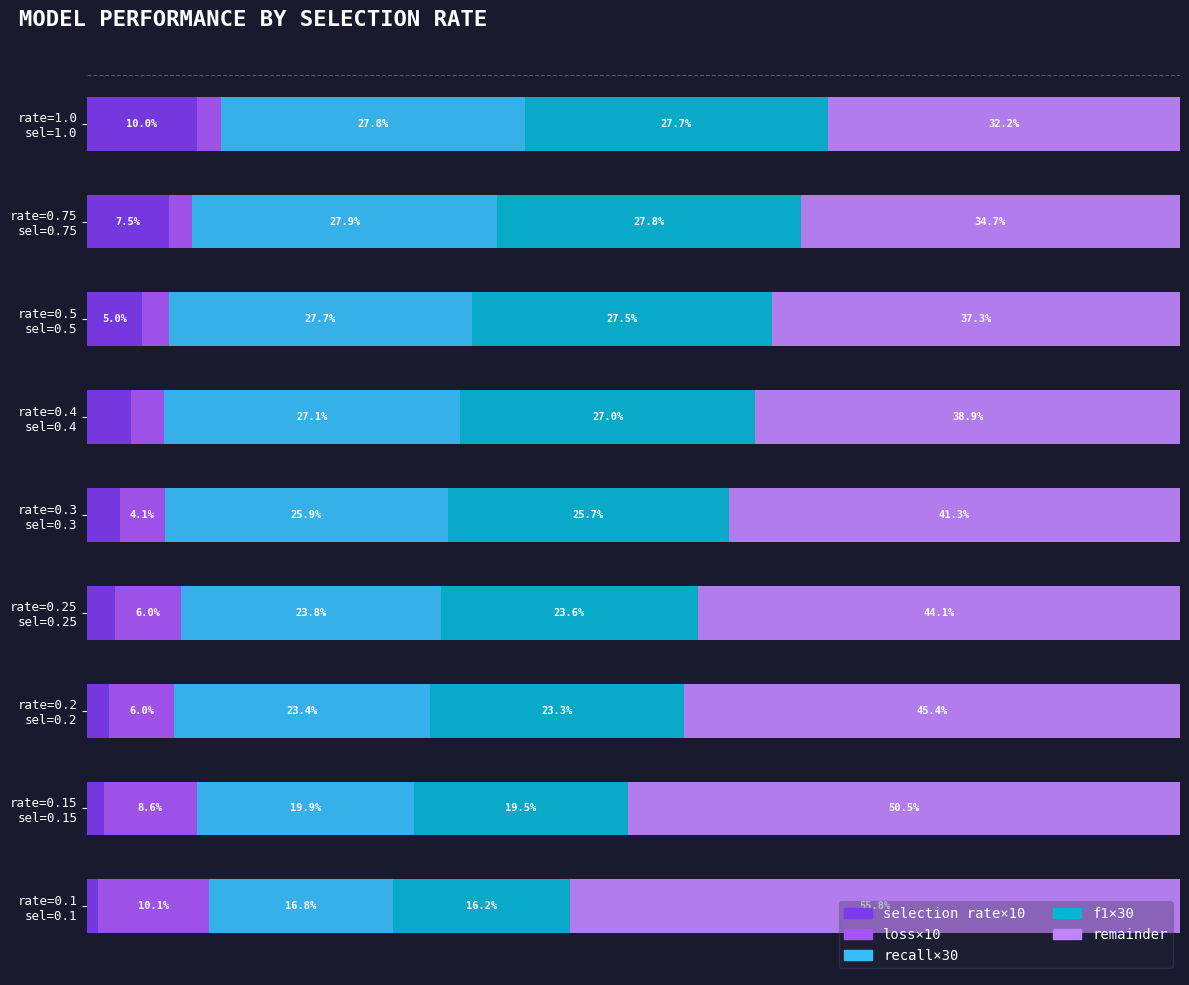

Rank the series by their maximum value, from highest to lowest.

remainder, recall×30, f1×30, loss×10, selection rate×10